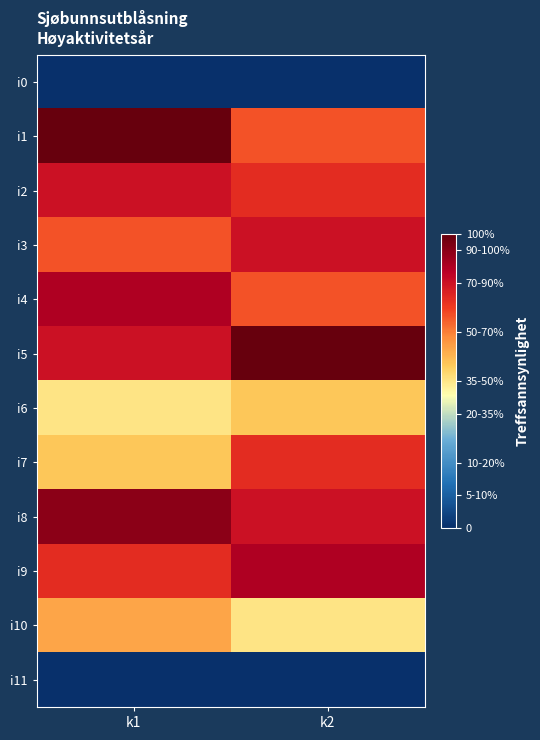

Reading right to left, list all the values displayed in this chart.

i0: k2=0	k1=0
i1: k2=13	k1=18
i2: k2=14	k1=15
i3: k2=15	k1=13
i4: k2=13	k1=16
i5: k2=18	k1=15
i6: k2=10	k1=9
i7: k2=14	k1=10
i8: k2=15	k1=17
i9: k2=16	k1=14
i10: k2=9	k1=11
i11: k2=0	k1=0